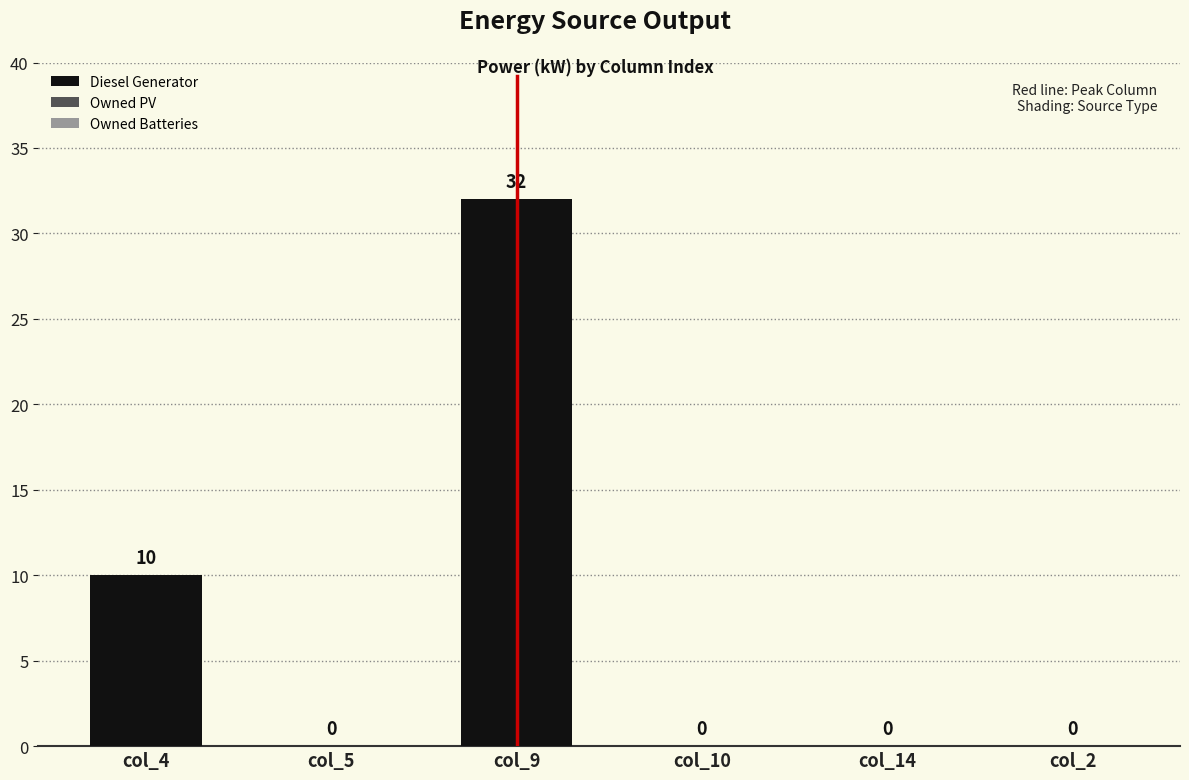

What is the change in value from col_5 to col_9?

+32